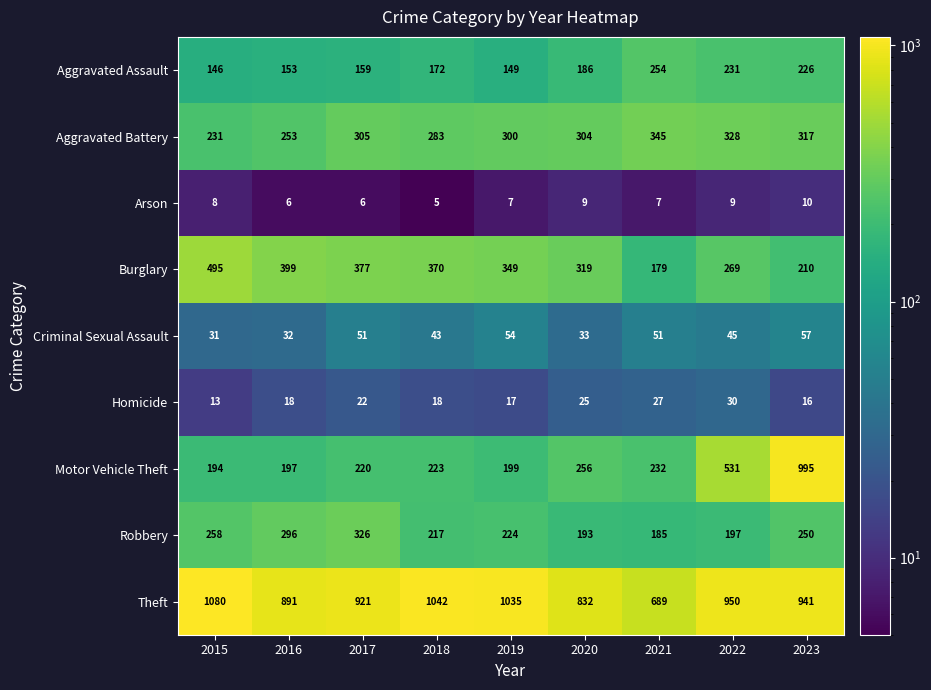

What is the highest value of the Criminal Sexual Assault series?

57